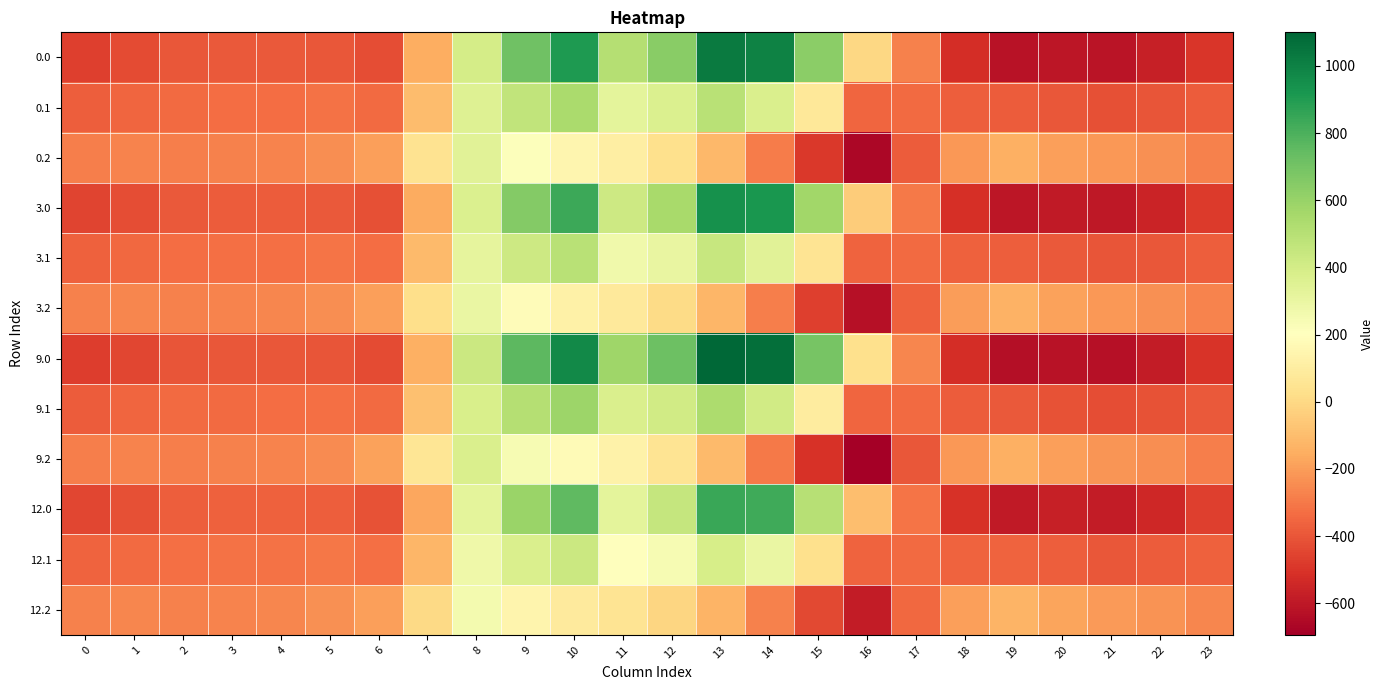

Count the number of data series in this chart.

12